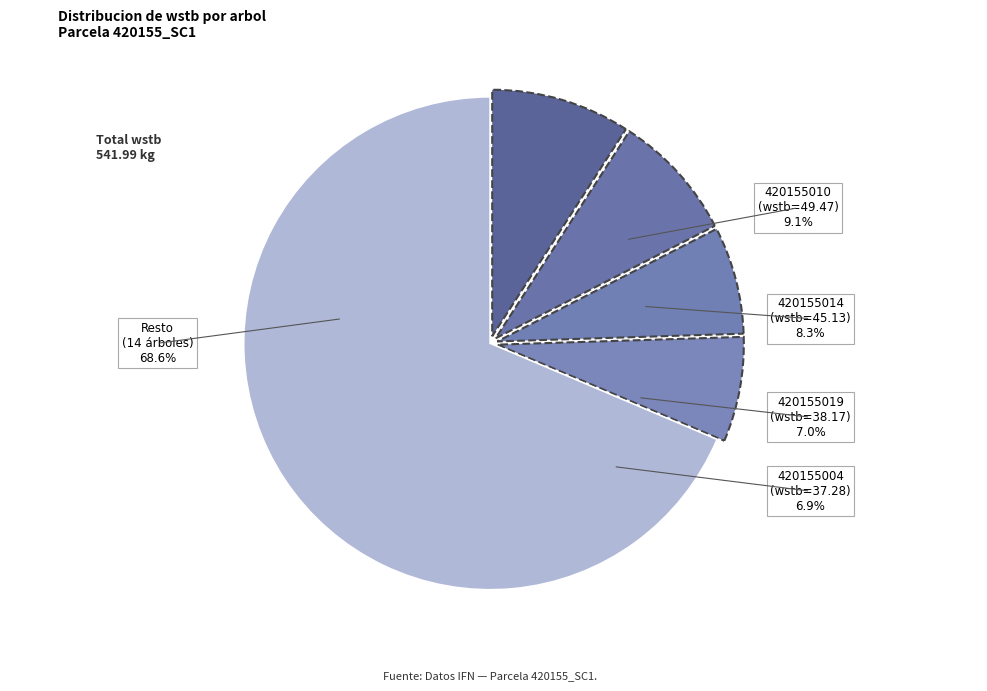

True or false: 420155005 accounts for 1% of the total.

False